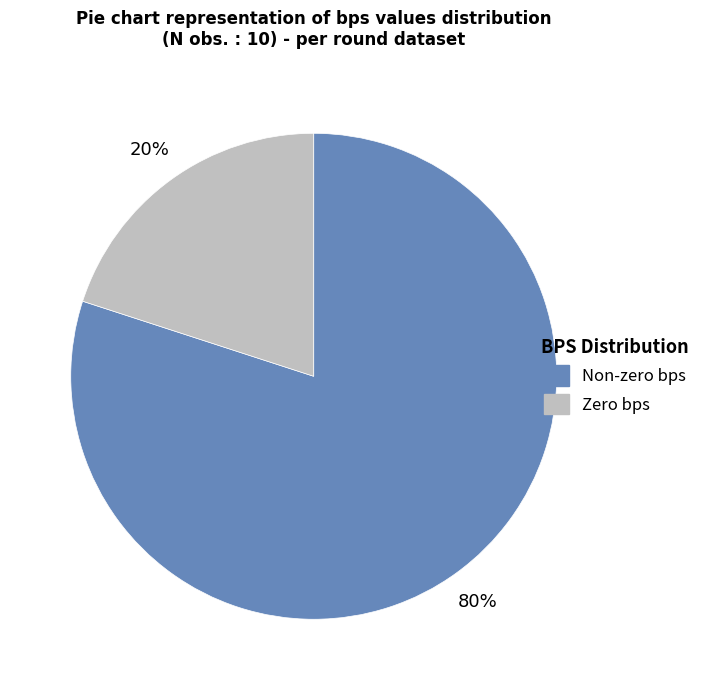

To the nearest percent, what is the difference between the largest and smallest slice percentages?

60%